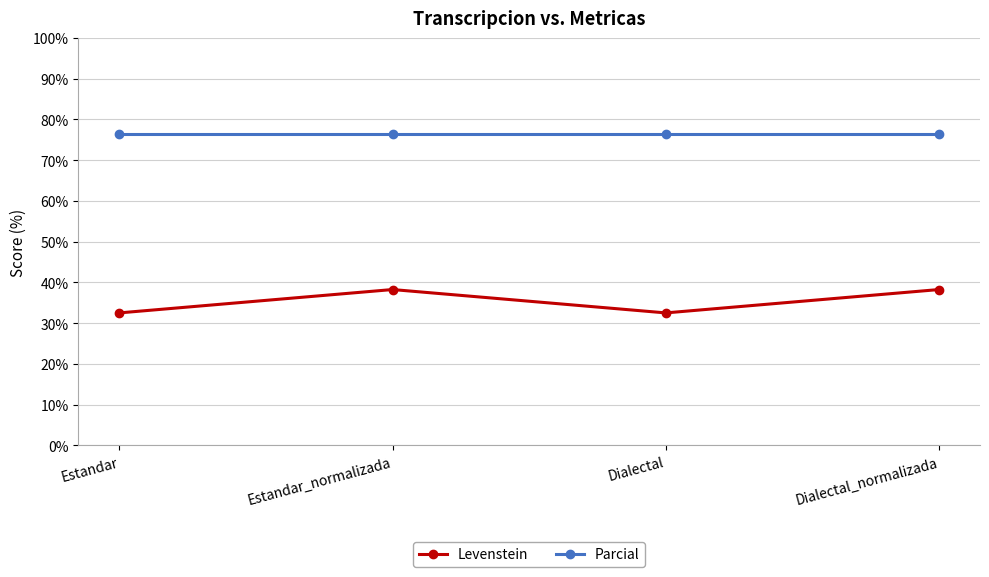

What is the maximum value shown in the chart?

76.5